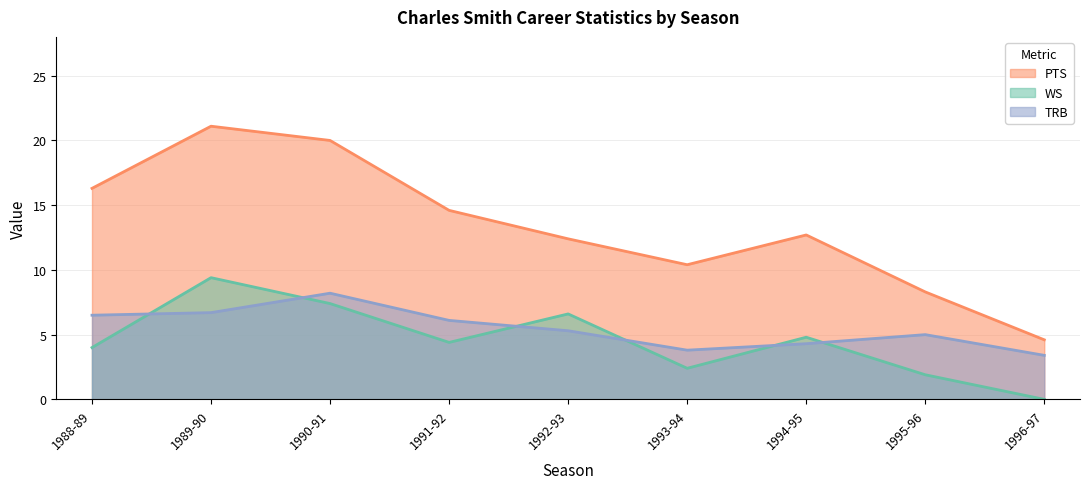

Reading right to left, extract all data points from this chart.

WS: 0.0	1.9	4.8	2.4	6.6	4.4	7.4	9.4	4.0
PTS: 4.6	8.3	12.7	10.4	12.4	14.6	20.0	21.1	16.3
TRB: 3.4	5.0	4.3	3.8	5.3	6.1	8.2	6.7	6.5